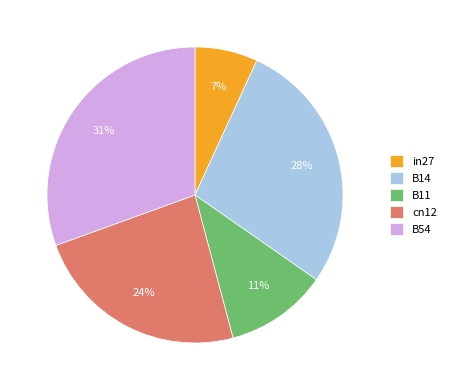

How many slices are in this pie chart?

5